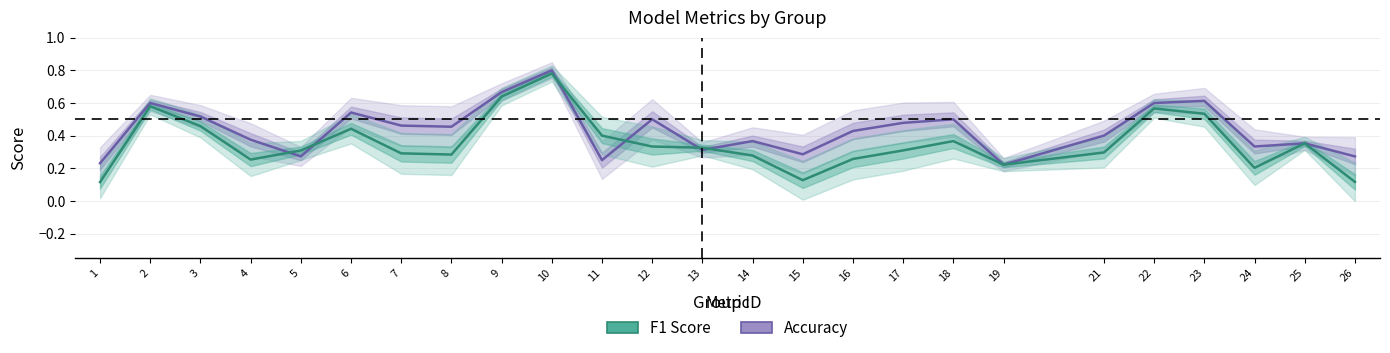

True or false: accuracy has more than 1 points higher than both neighbors.

True